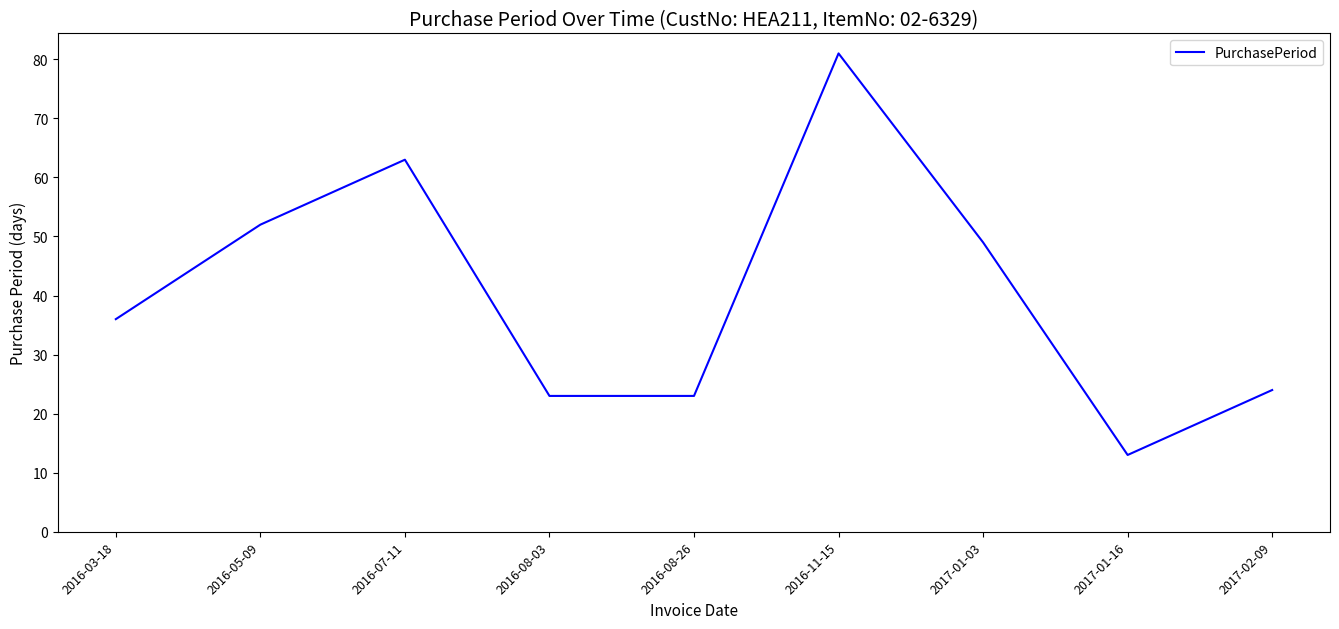

How many categories are shown in the chart?

9